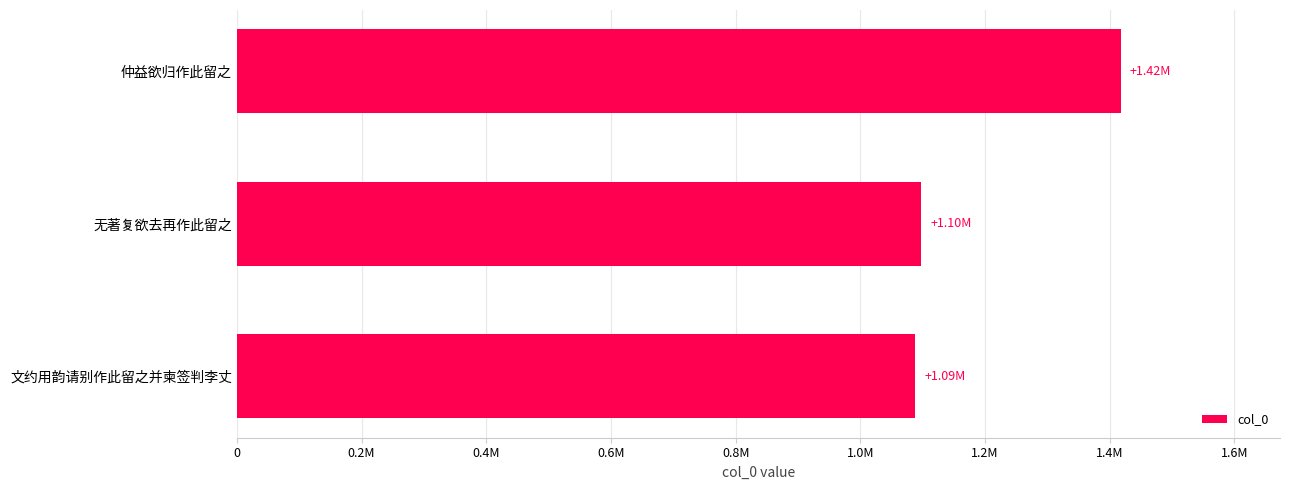

Are the bars horizontal?

Yes